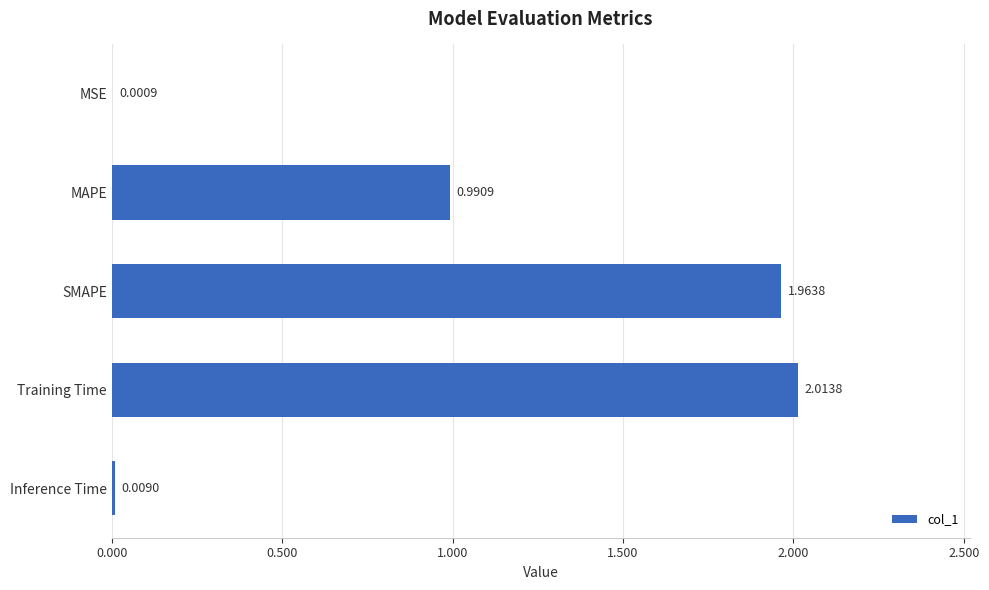

At which label is the value closest to 1?

MAPE